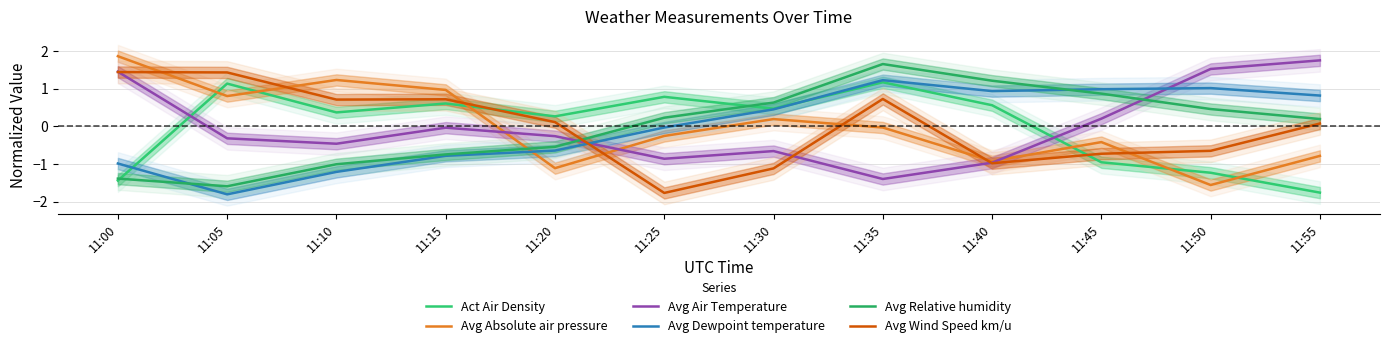

Is it true that Act Air Density equals 0.3 at 11:30?

False